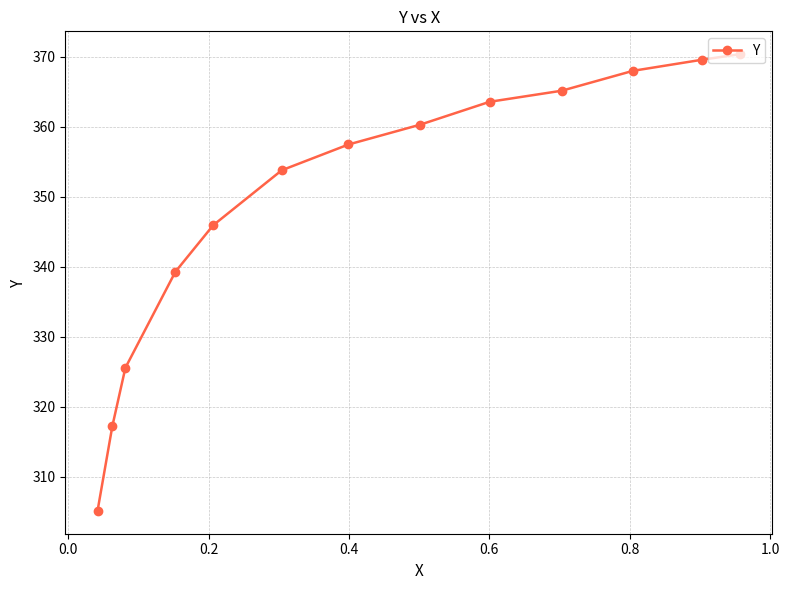

Does the chart display data point markers on the line(s)?

Yes